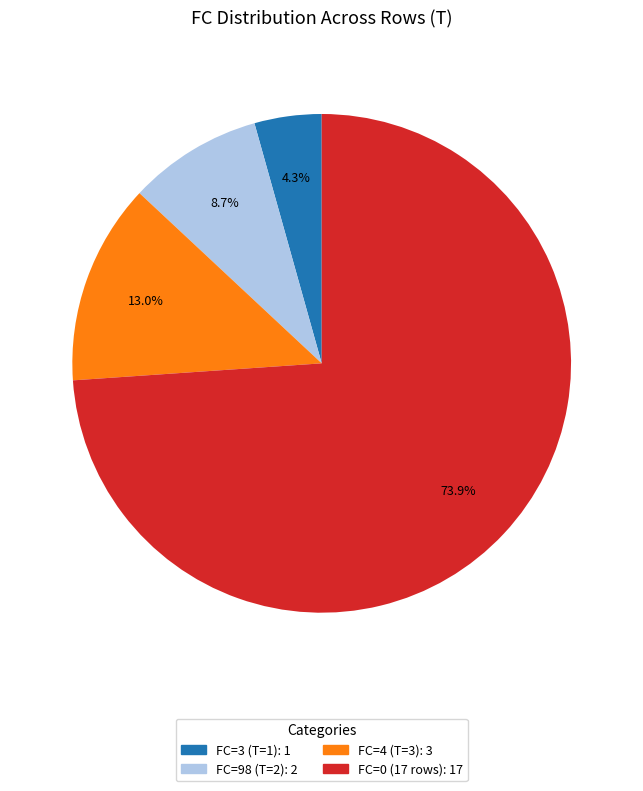

Does any single category account for the majority?

Yes